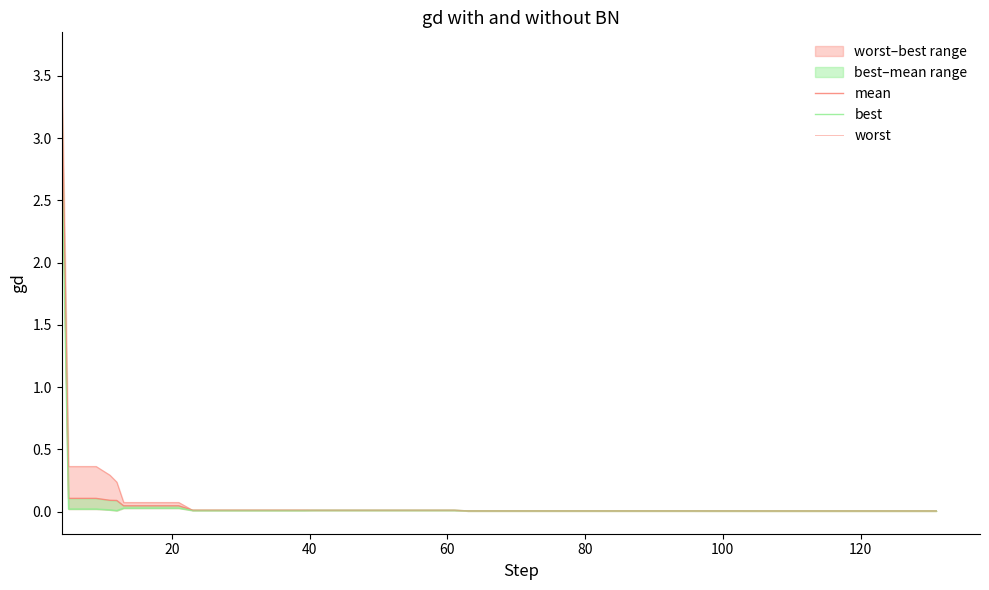

List the series in order of their peak value, highest first.

worst, mean, best